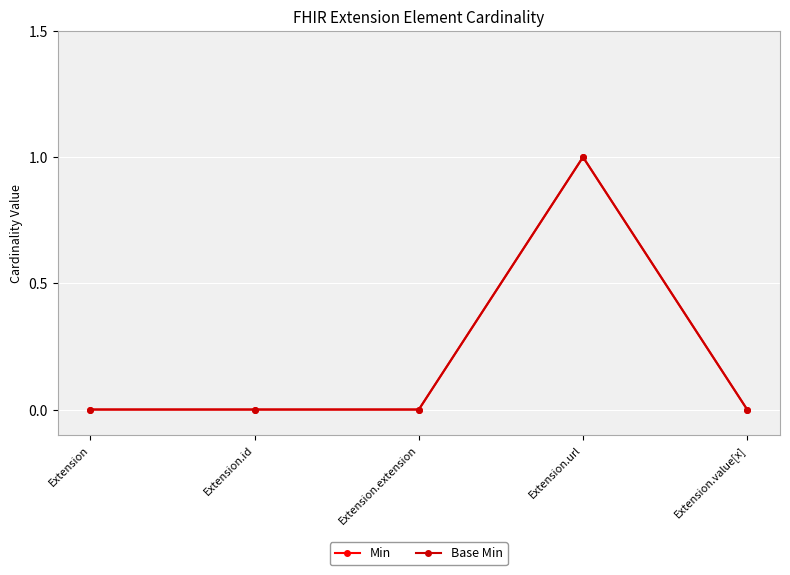

What is the difference between the maximum and minimum values in the Min series?

1